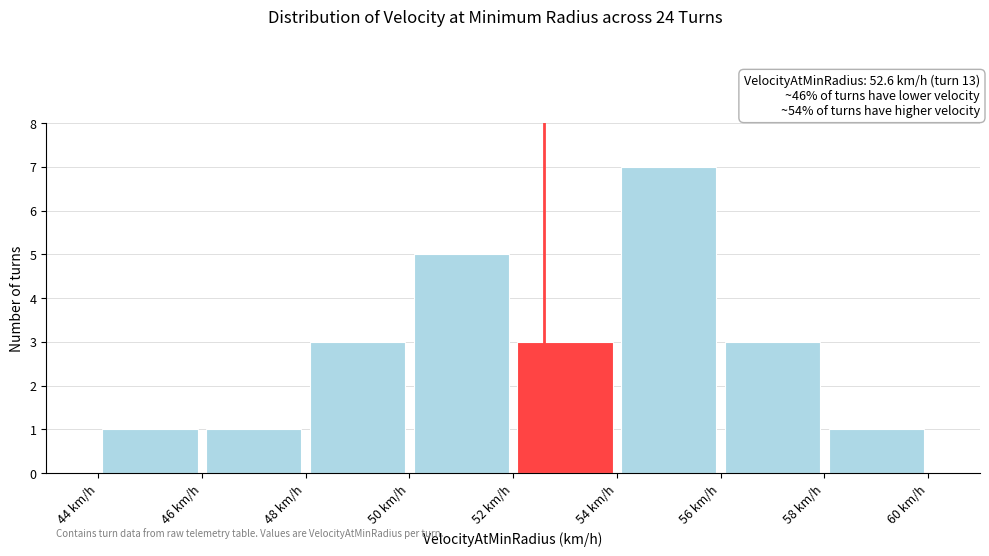

Reading left to right, transcribe this chart: for each bar, give the range it covers on the x-axis and its height. The values are not printed on the chart, so give them approximately, as read against the axis.

44 to 46: 1
46 to 48: 1
48 to 50: 3
50 to 52: 5
52 to 54: 3
54 to 56: 7
56 to 58: 3
58 to 60: 1